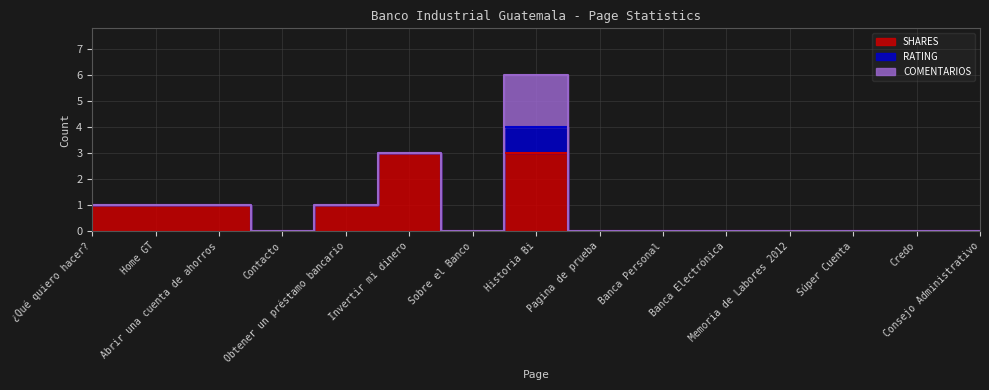

Where is SHARES nearest to the value 1?

¿Qué quiero hacer?